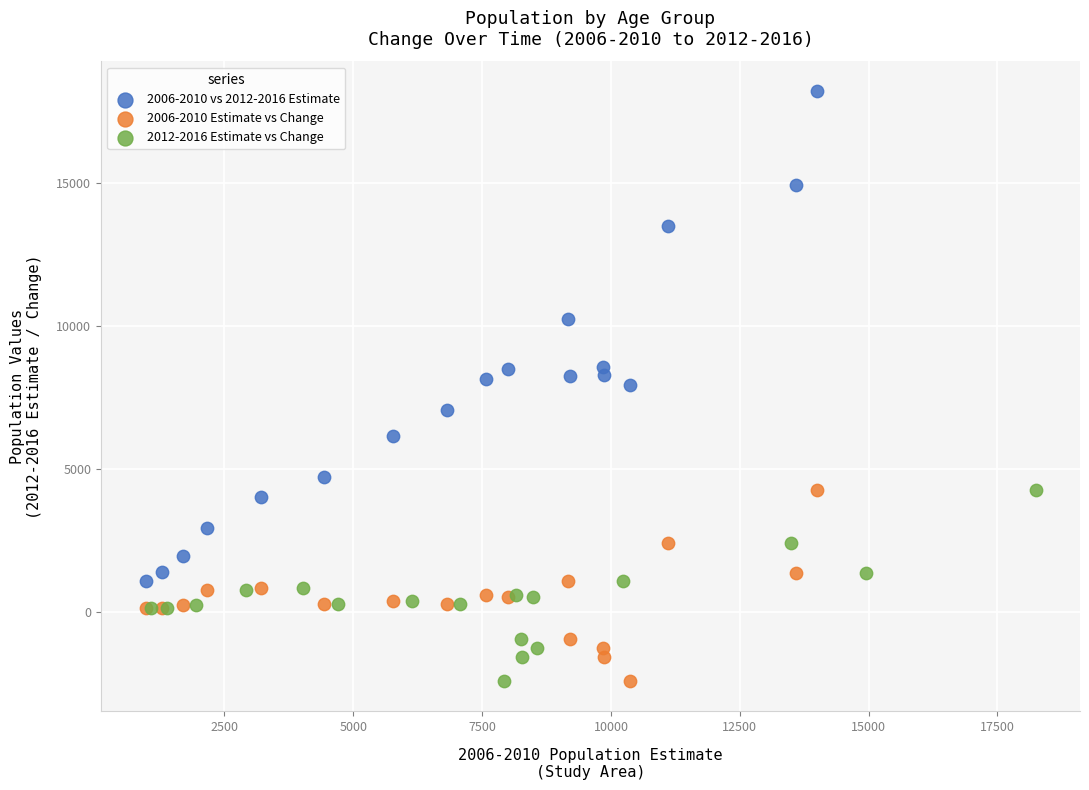

What are all the series names shown in the legend?

2006-2010 vs 2012-2016 Estimate, 2006-2010 Estimate vs Change, 2012-2016 Estimate vs Change